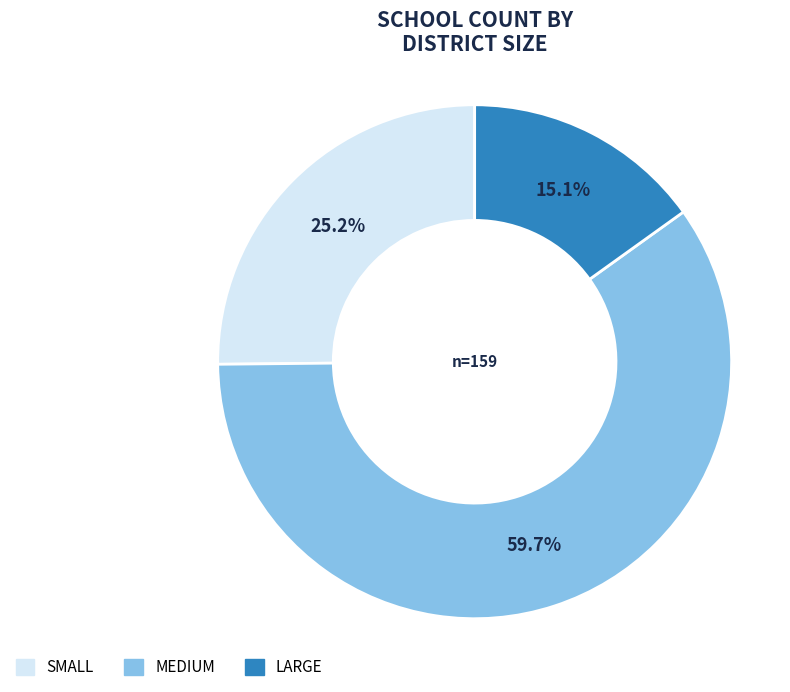

Does LARGE account for over 50% of the chart?

No